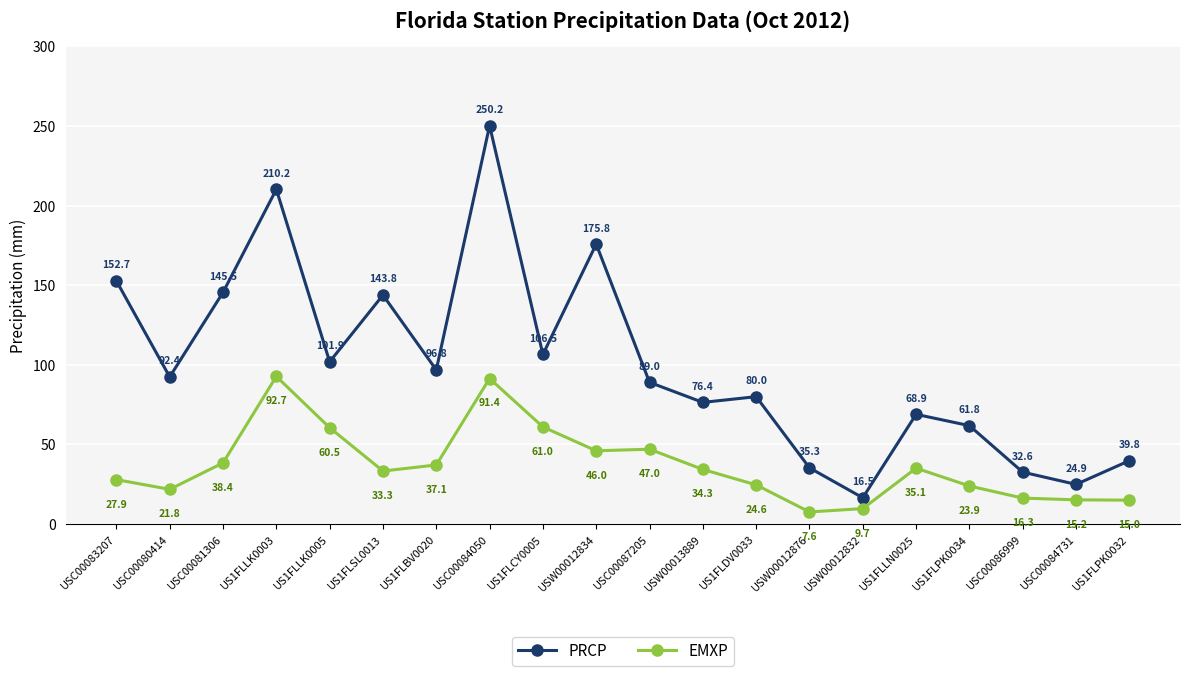

Rank the series by their average value, from lowest to highest.

EMXP, PRCP